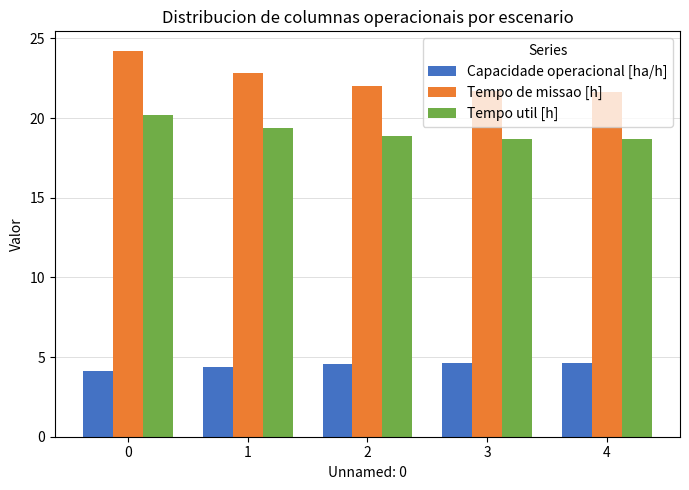

What is the value of the Capacidade operacional [ha/h] bar at the 3rd from the left?

4.5